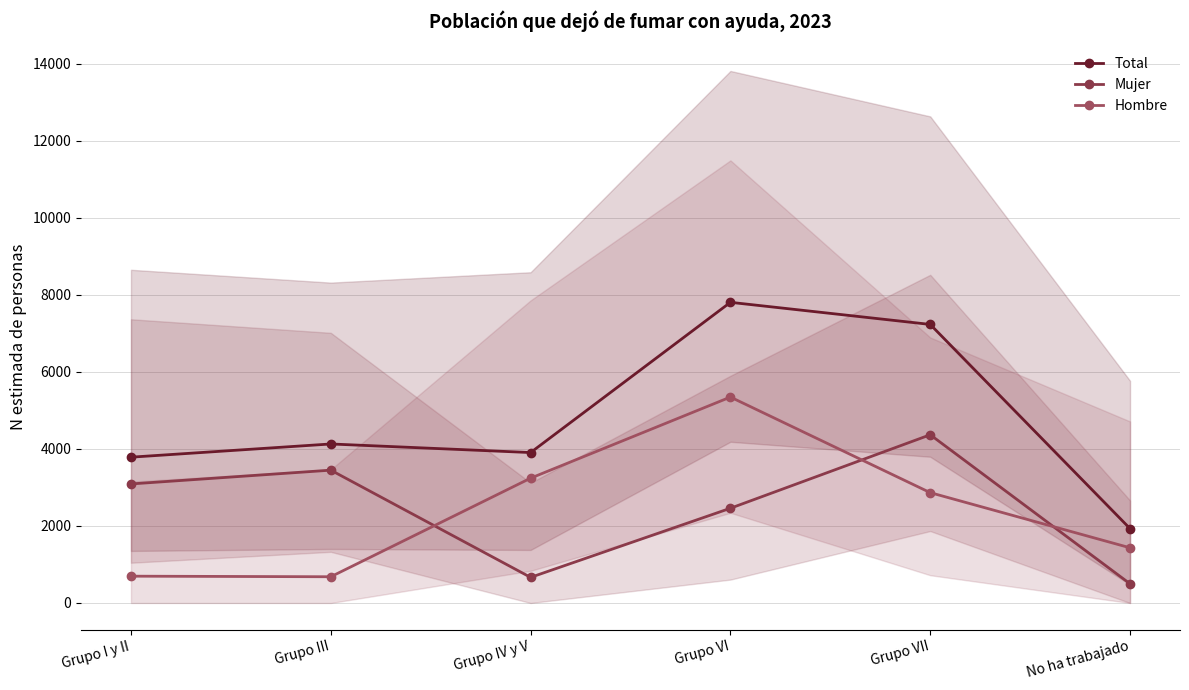

At which category does Mujer reach its first local peak?

Grupo III